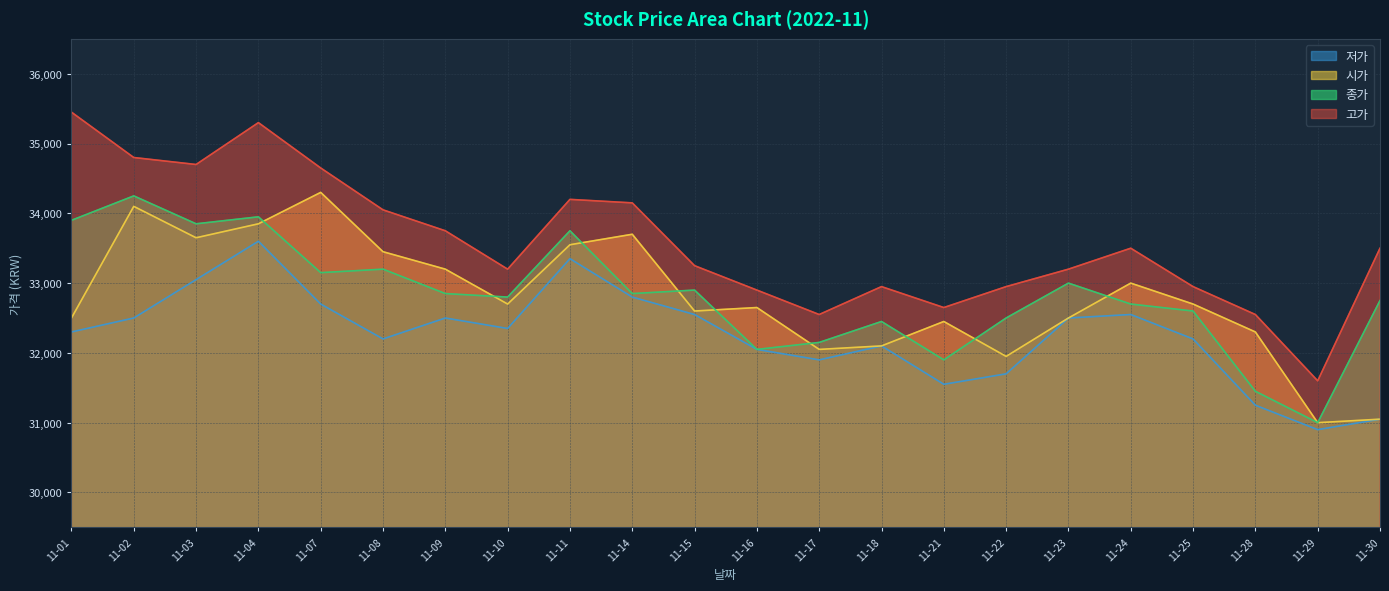

In 저가, how many points are lower than both neighbors (excluding endpoints)?

5